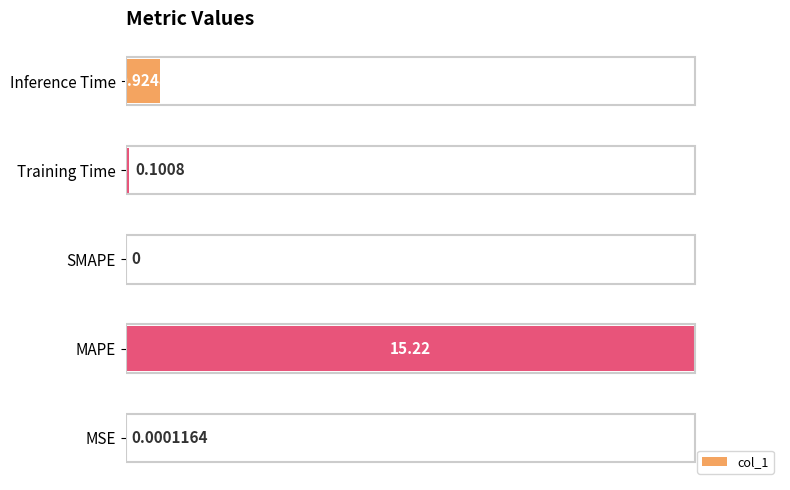

At which label is the value closest to 0?

SMAPE